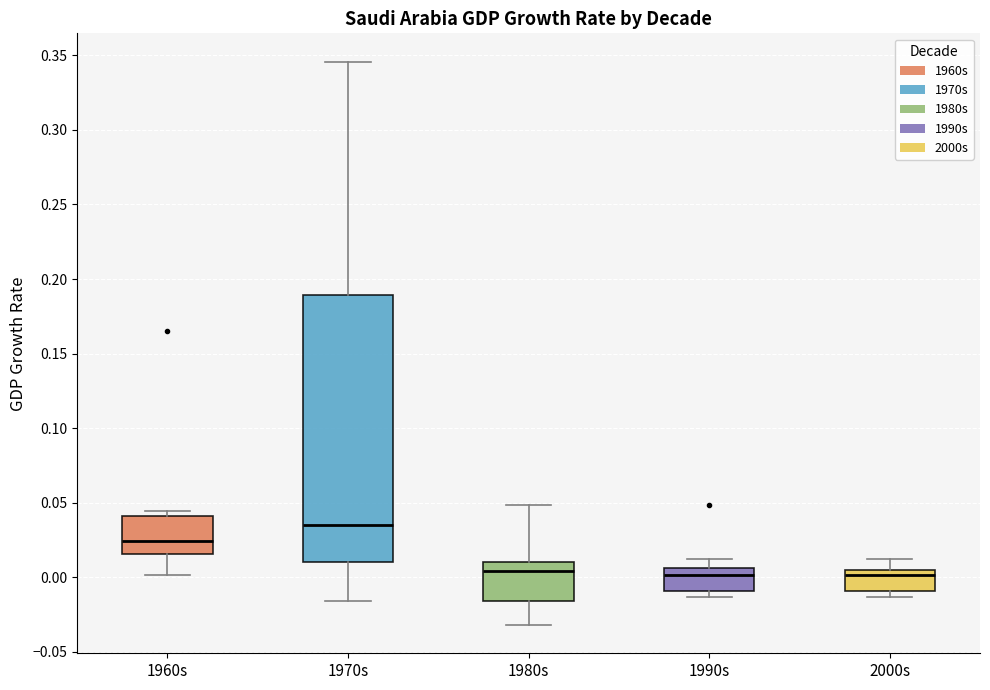

Reading left to right, transcribe this box plot: for each box, give where its median line is, the range the box spans, and where its two whiskers end, as read against the y-axis. The values are not printed on the chart, so give them approximately, as read against the axis.

1960s: median 0.025, box 0.015 to 0.040, whiskers 0.000 to 0.045
1970s: median 0.035, box 0.010 to 0.190, whiskers -0.015 to 0.345
1980s: median 0.005, box -0.015 to 0.010, whiskers -0.030 to 0.050
1990s: median 0.000, box -0.010 to 0.005, whiskers -0.015 to 0.010
2000s: median 0.000, box -0.010 to 0.005, whiskers -0.015 to 0.010